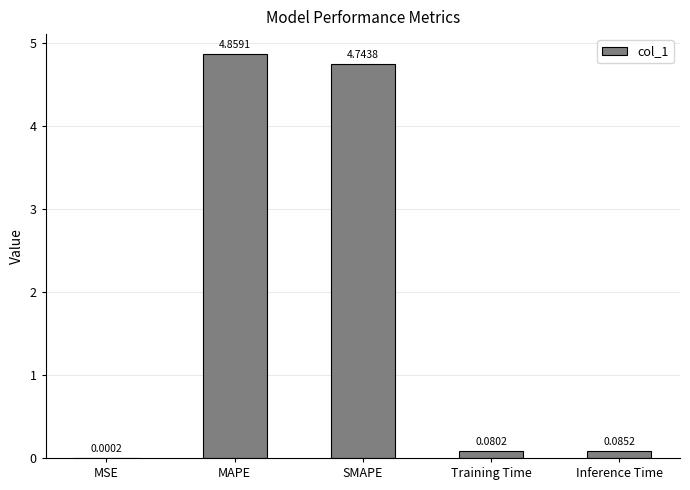

Which label corresponds to the largest value in the chart?

MAPE